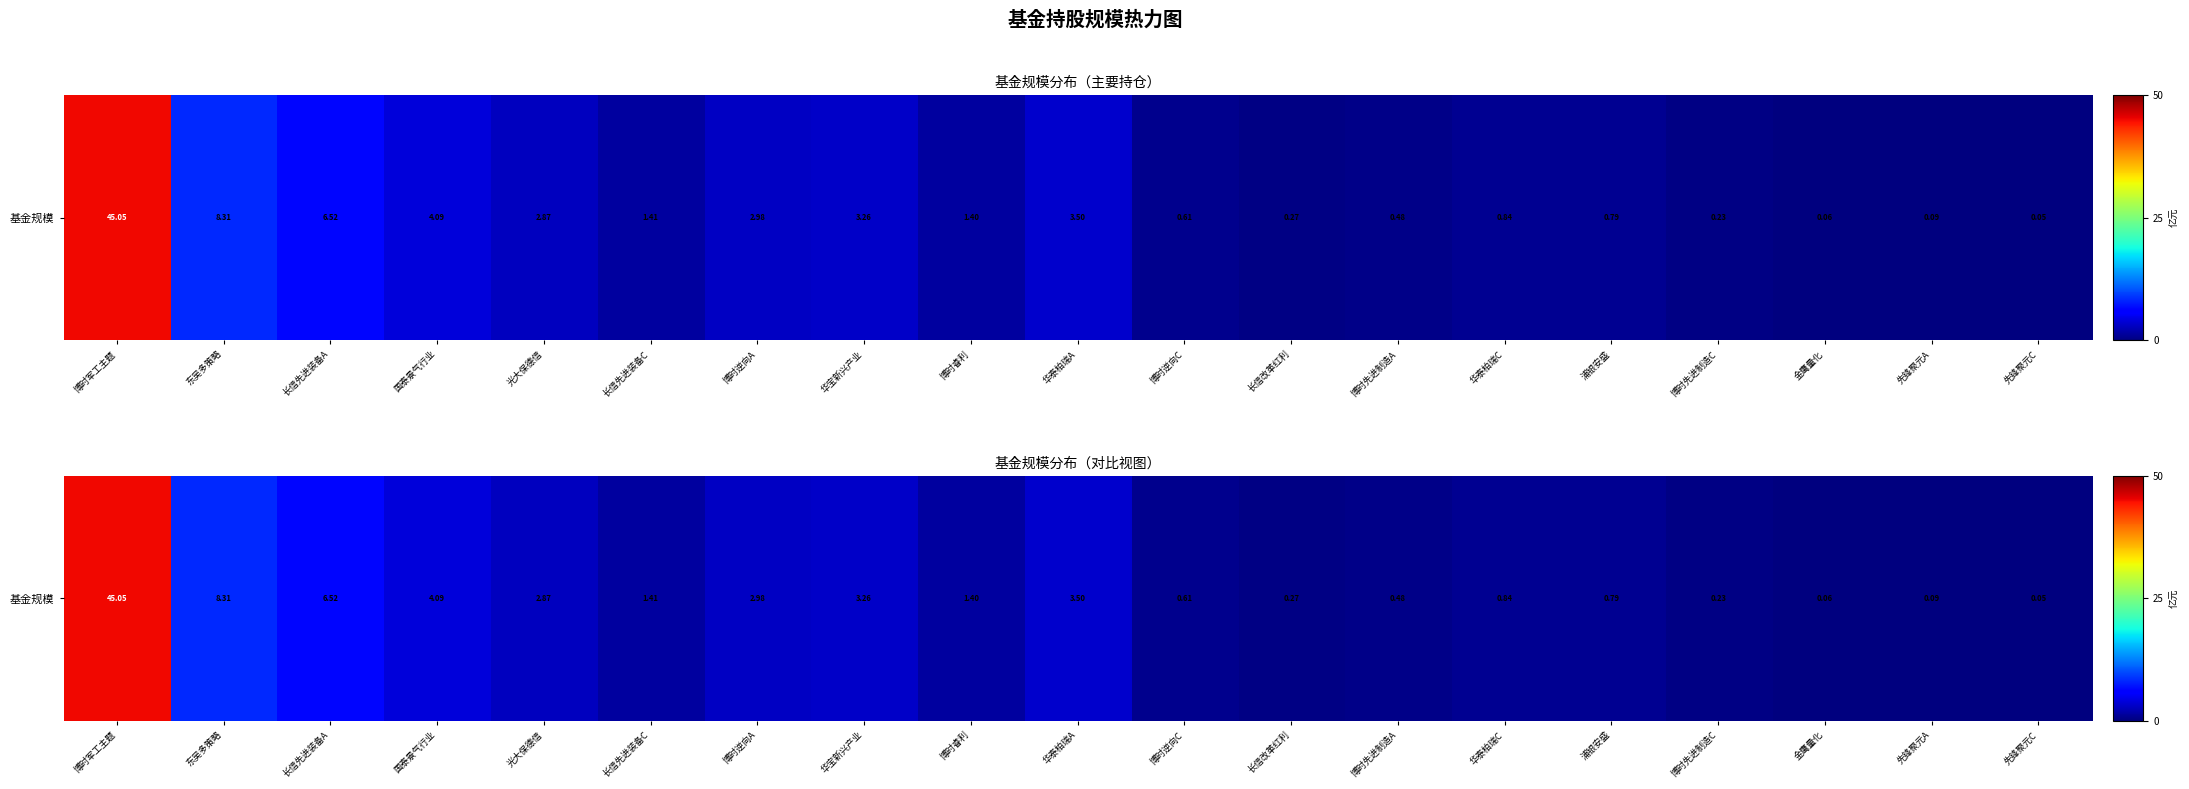

What is the average value?

4.4